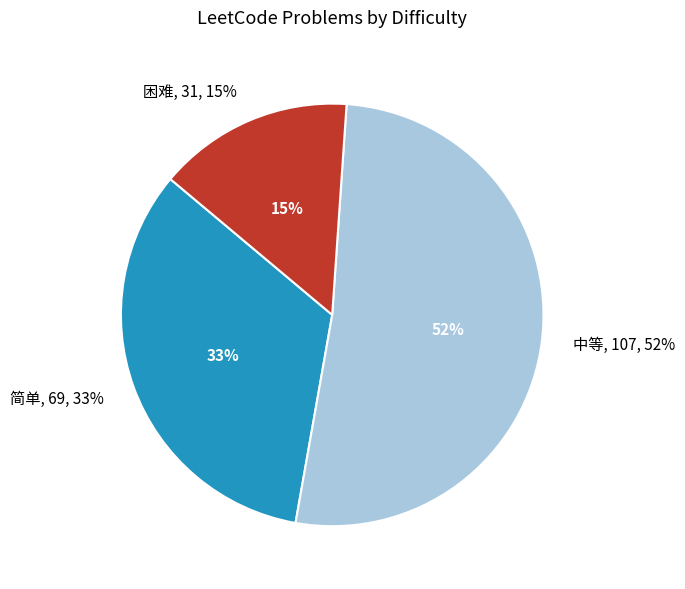

Which category has the smallest portion of the pie?

困难